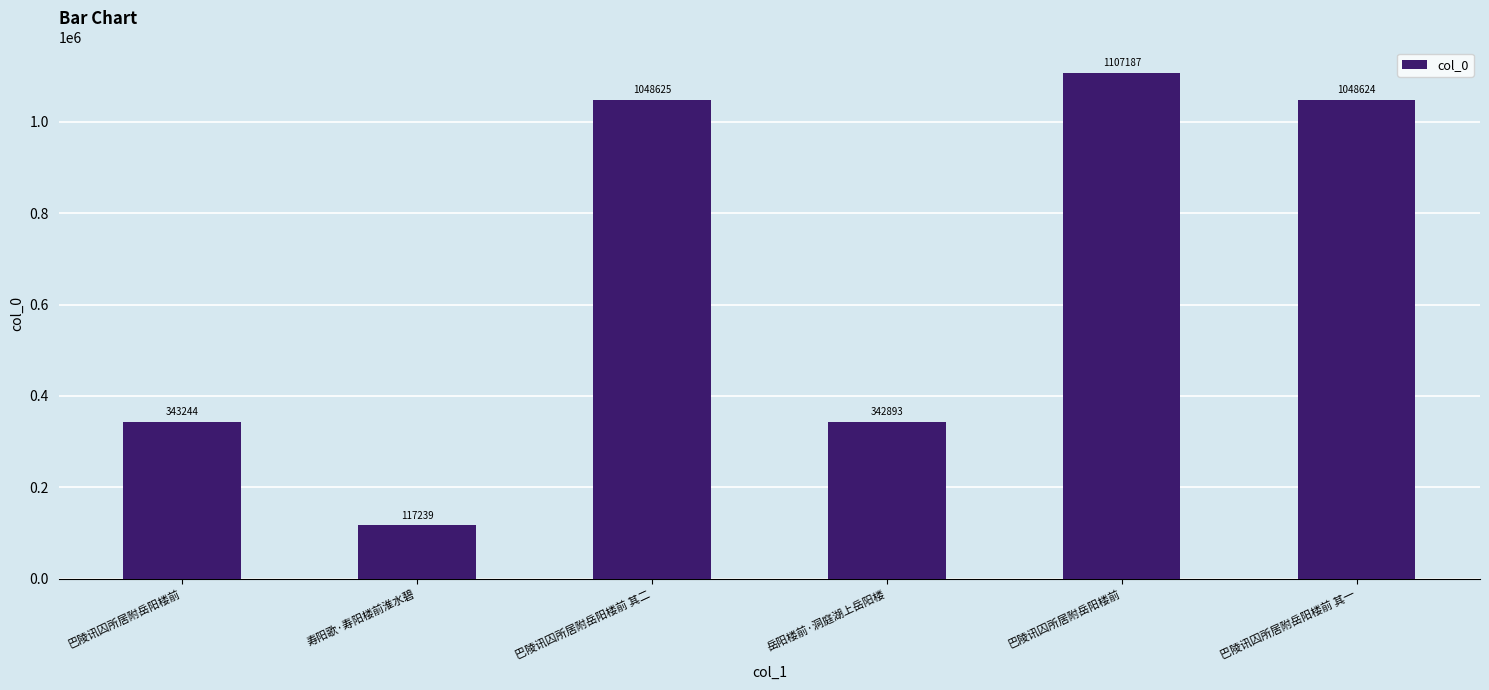

How many categories are shown in the chart?

6